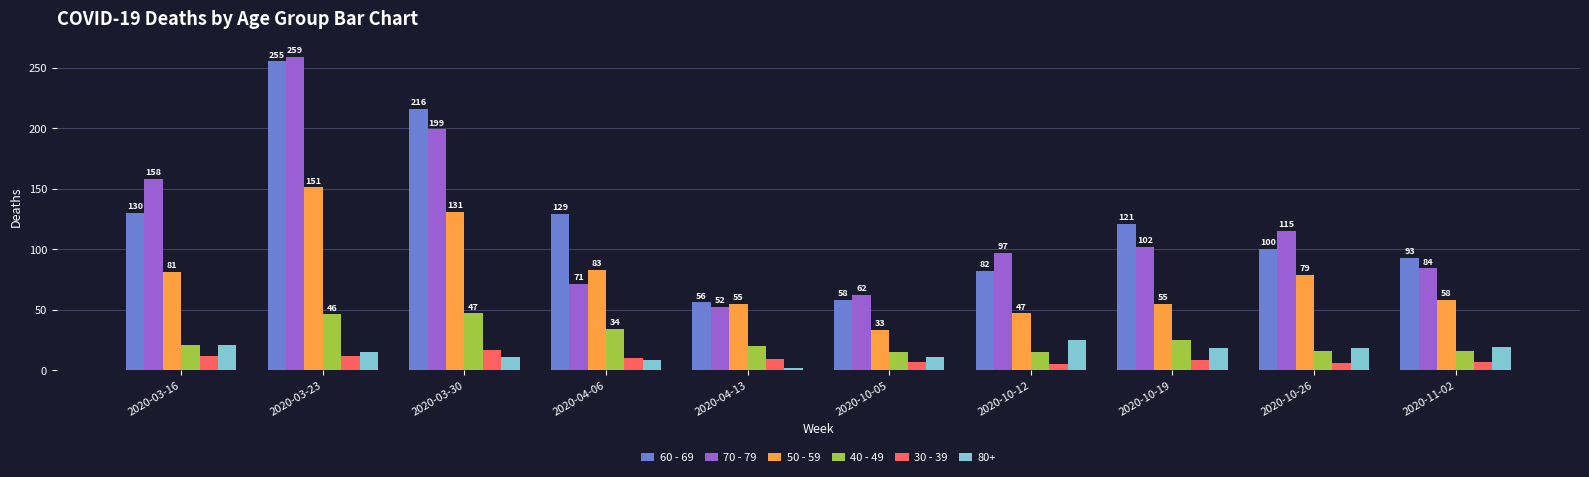

Between 2020-03-30 and 2020-04-13, which series saw the biggest shift?

60 - 69